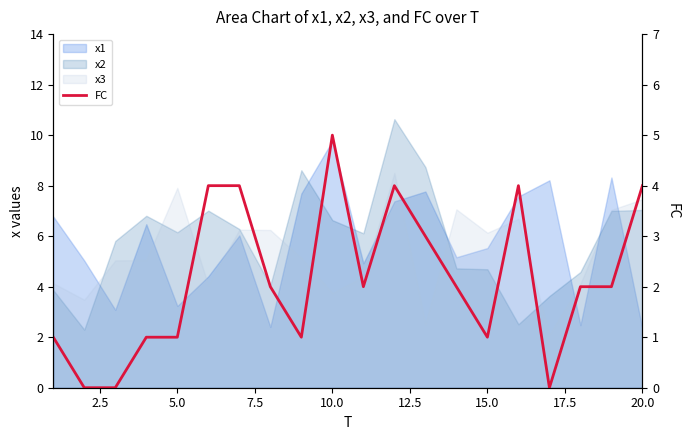

Reading left to right, list all the values displayed in this chart.

1	0	0	1	1	4	4	2	1	5	2	4	3	2	1	4	0	2	2	4